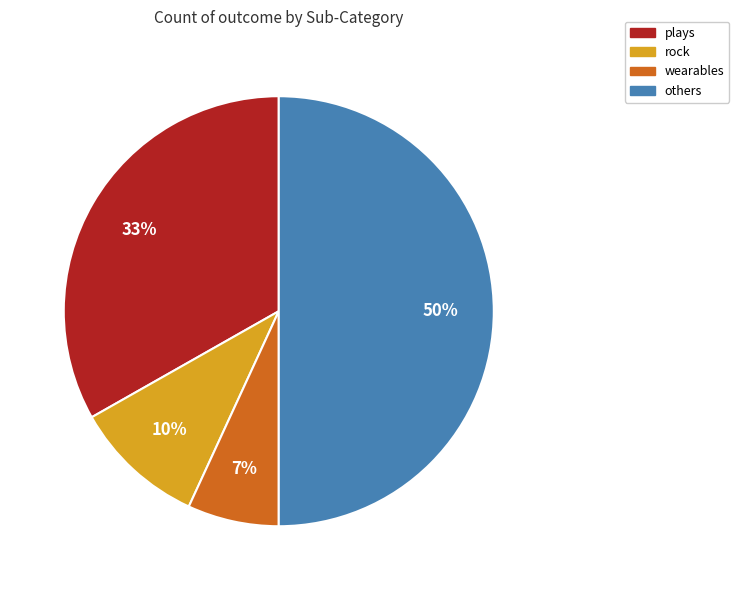

To the nearest percent, what is the difference between the largest and smallest slice percentages?

43%